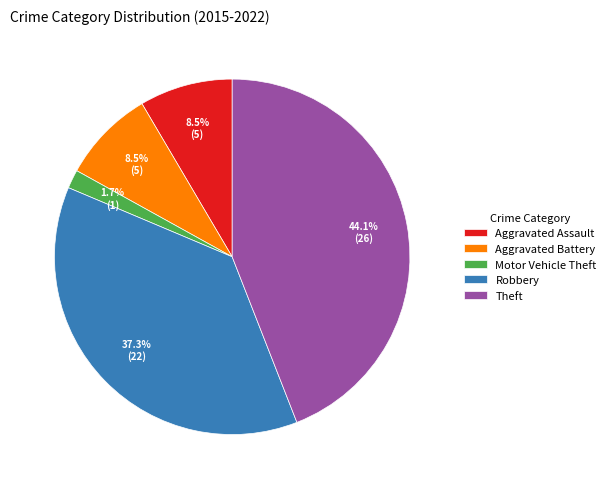

What percentage is the Theft slice, to the nearest percent?

44%